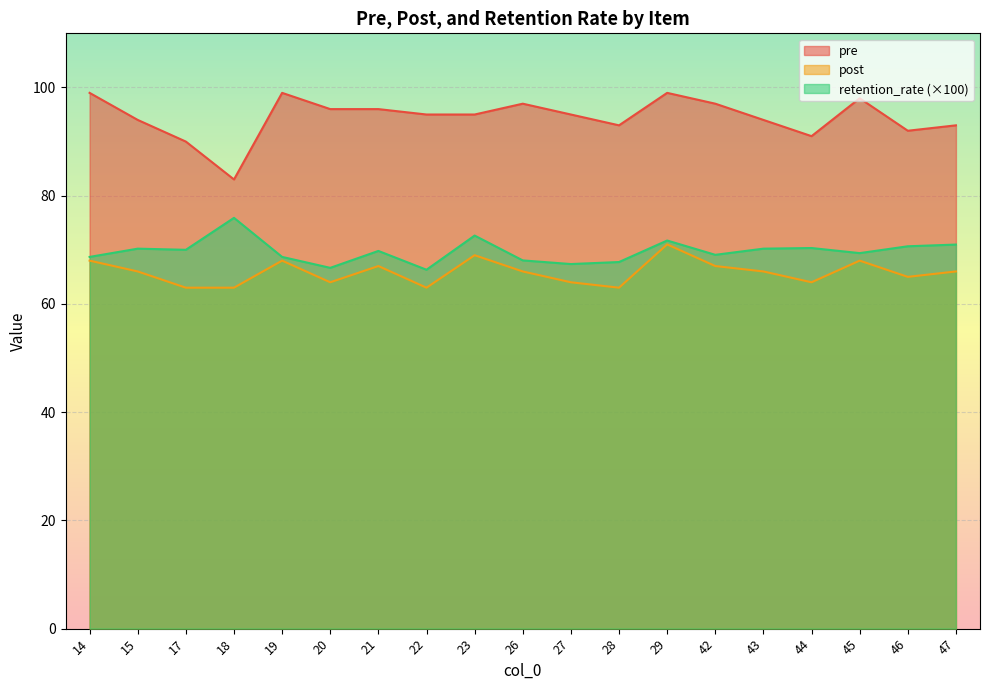

How many lines are shown in the chart?

3